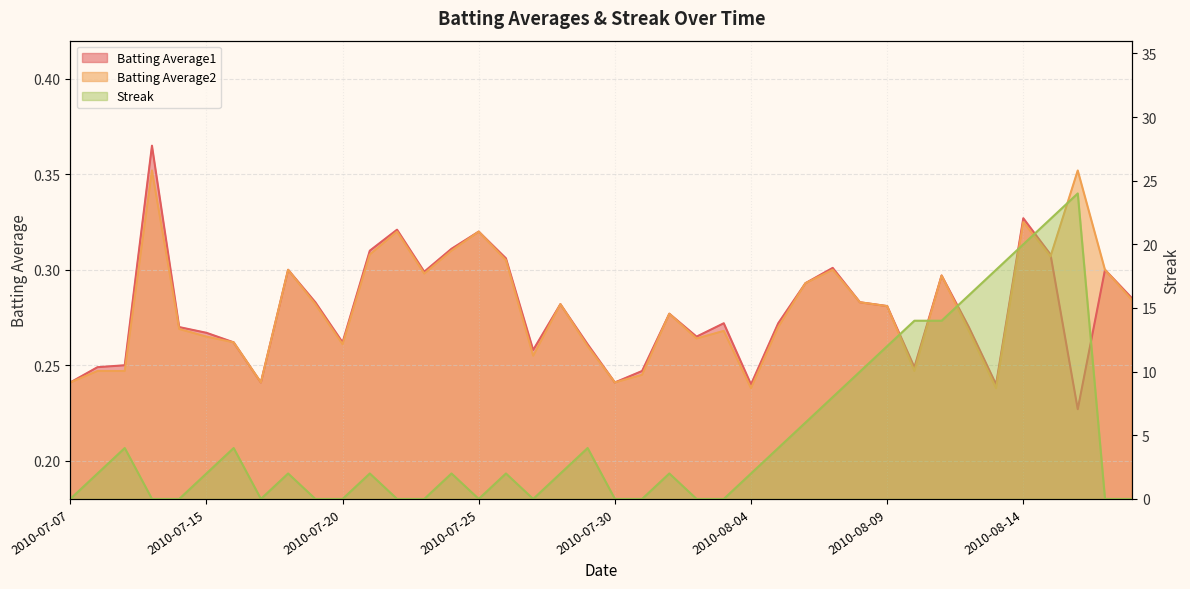

At how many categories does at least one series exceed 14?

5